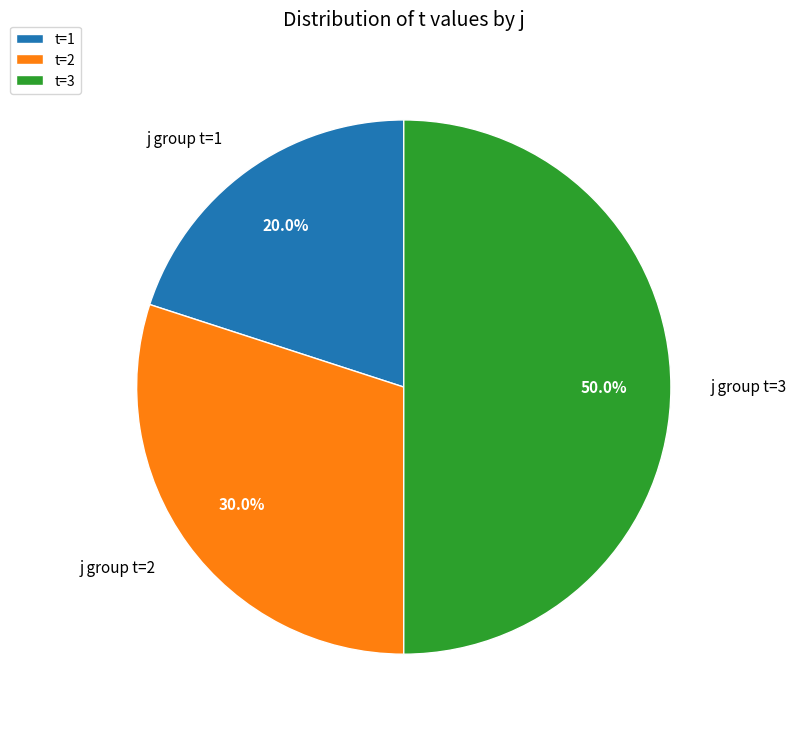

Which slice is the smallest?

t=1